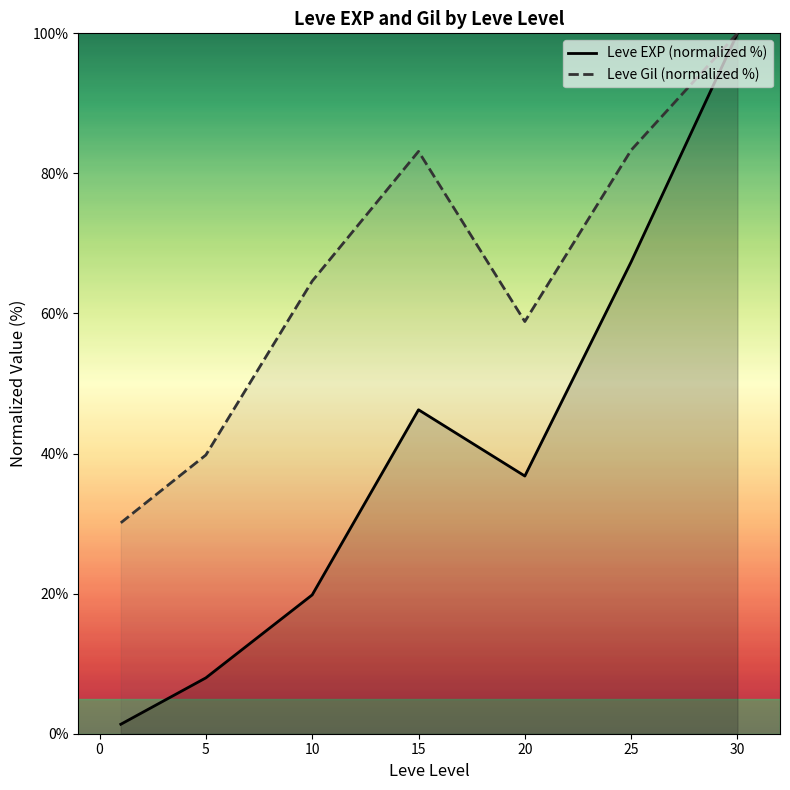

What are all the series names shown in the legend?

Leve EXP (normalized %), Leve Gil (normalized %)